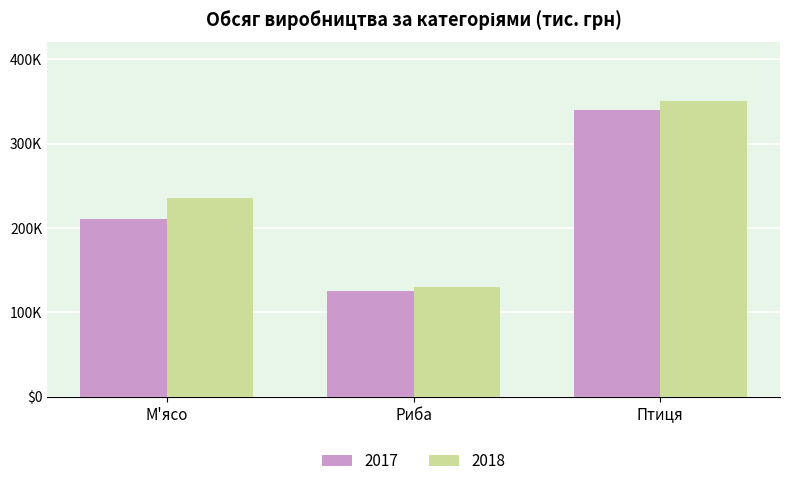

What are all the series names shown in the legend?

2017, 2018